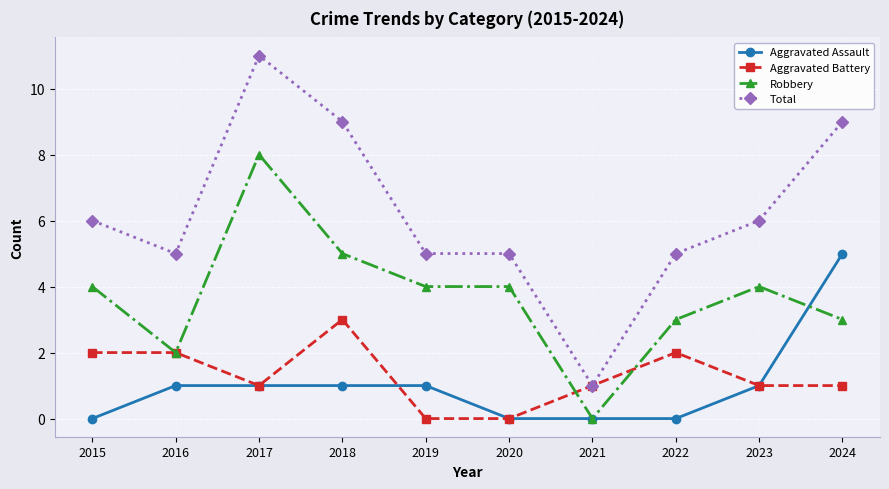

What is the maximum value shown in the chart?

11